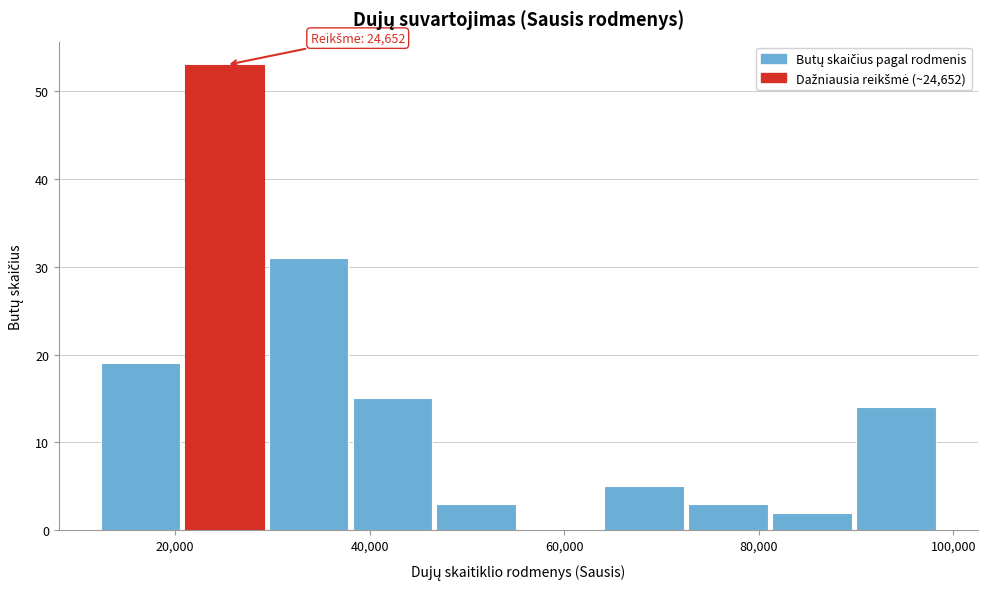

Which range on the x-axis has the tallest bar?

20000 to 30000